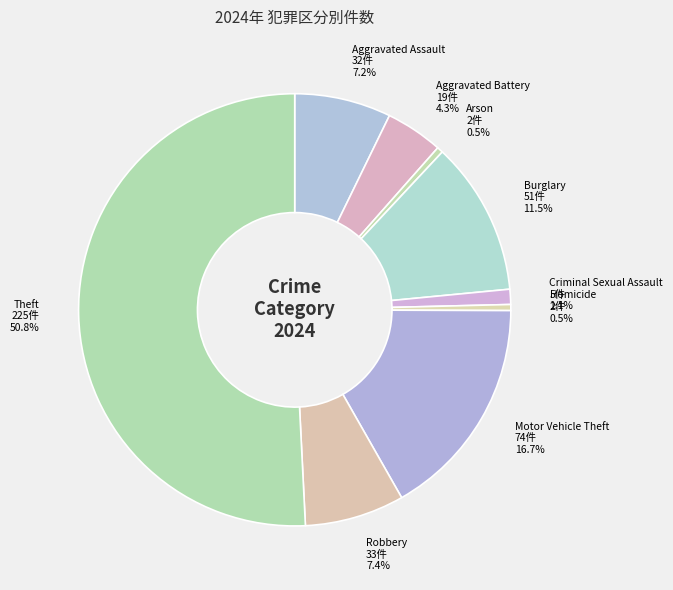

To the nearest percent, what is the difference between the Robbery and Motor Vehicle Theft slice percentages?

9%